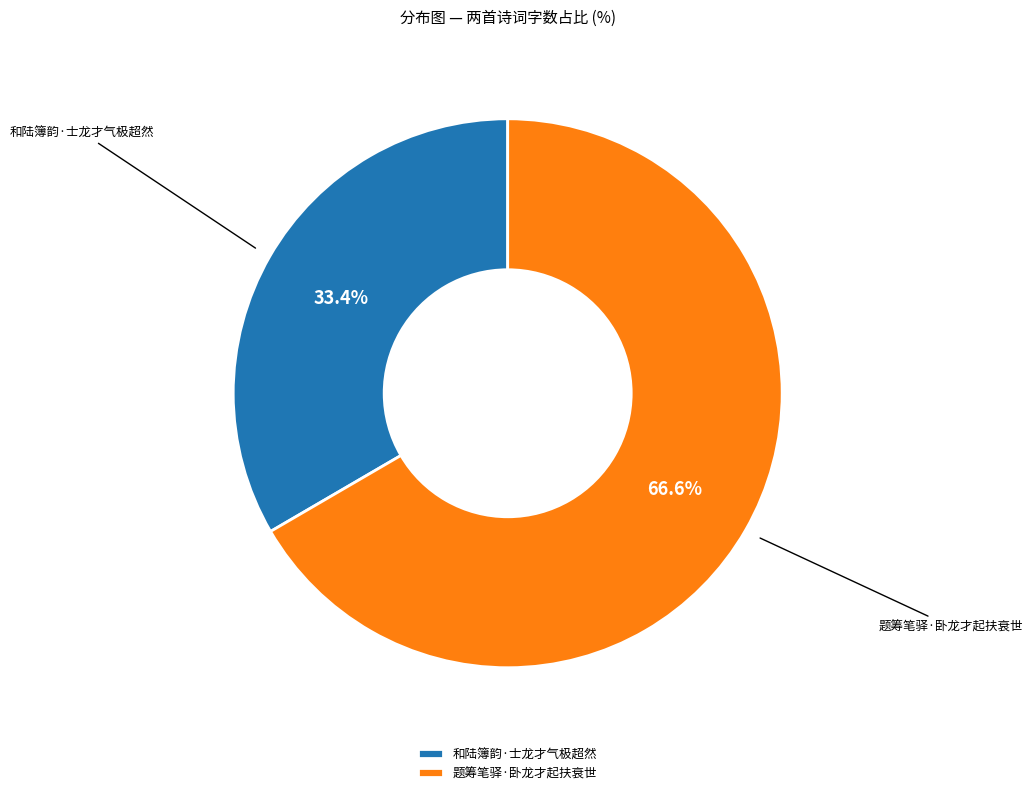

Is 题筹笔驿·卧龙才起扶衰世 the majority of the pie?

Yes